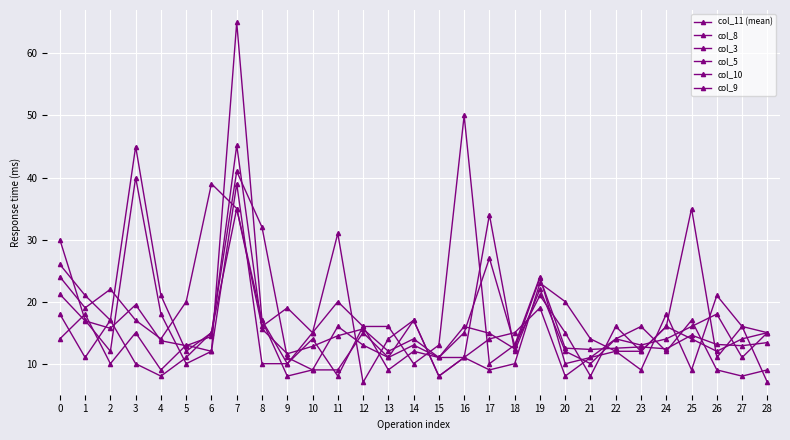

What is the sum of the col_10 values at 12 and 4?

34.0